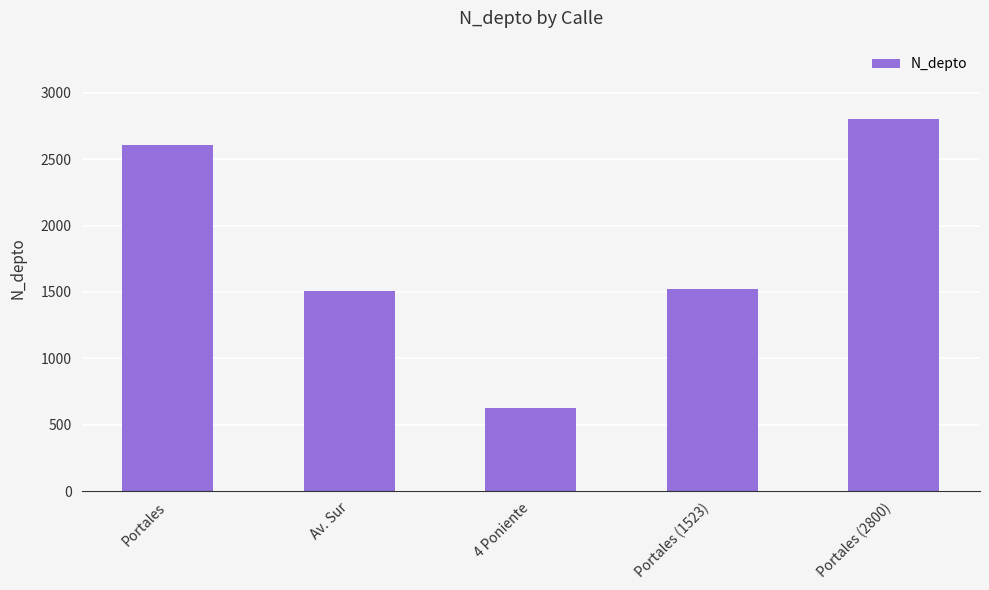

What is the label of the 1st bar from the right?

Portales (2800)